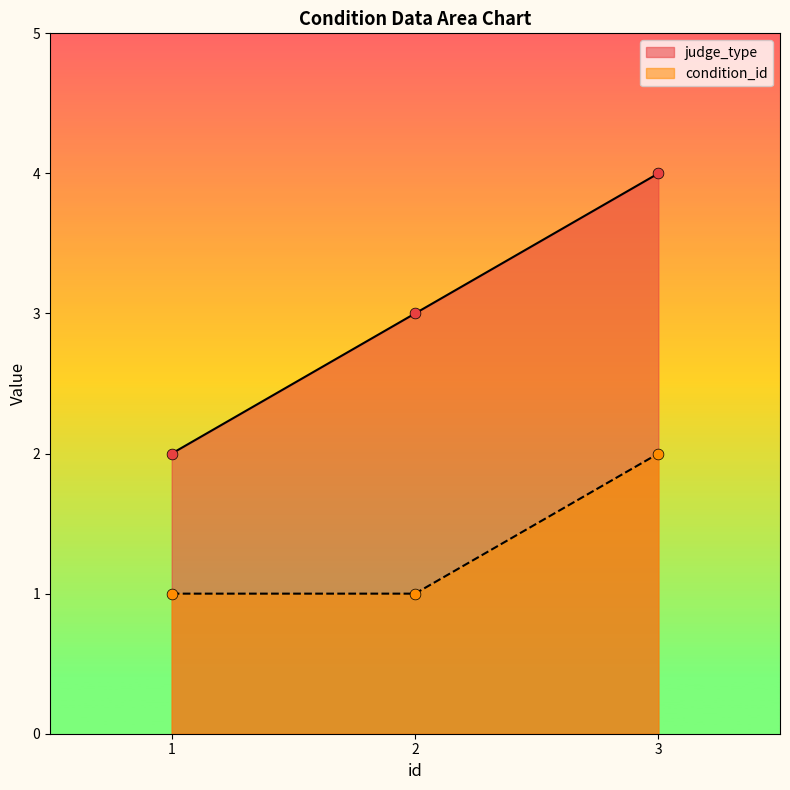

Is the value of condition_id at 2 greater than the value of judge_type at 2?

No